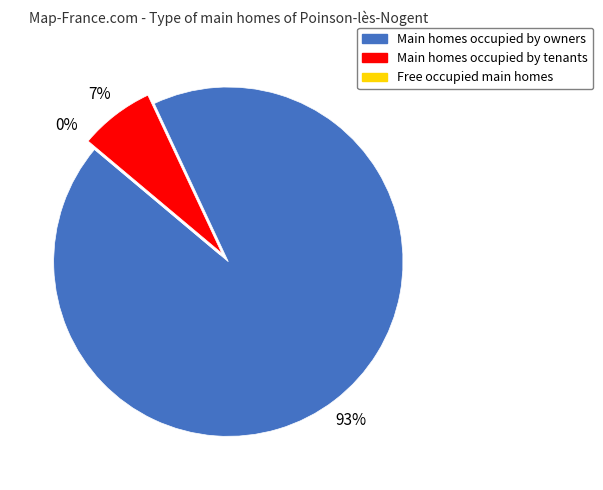

True or false: 0 accounts for 1% of the total.

False